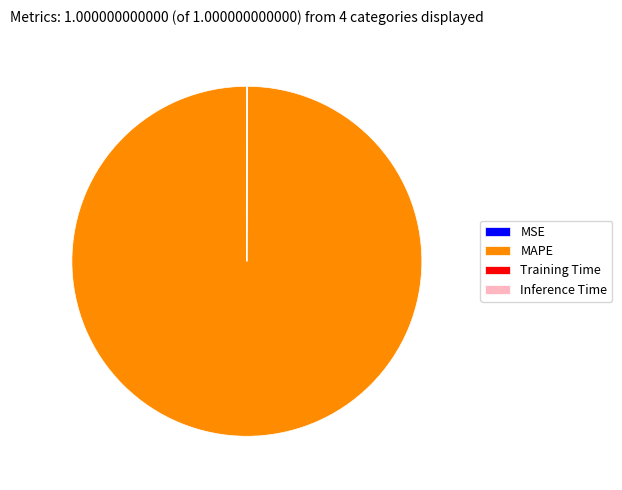

Is it true that MAPE is 100% of the pie?

True